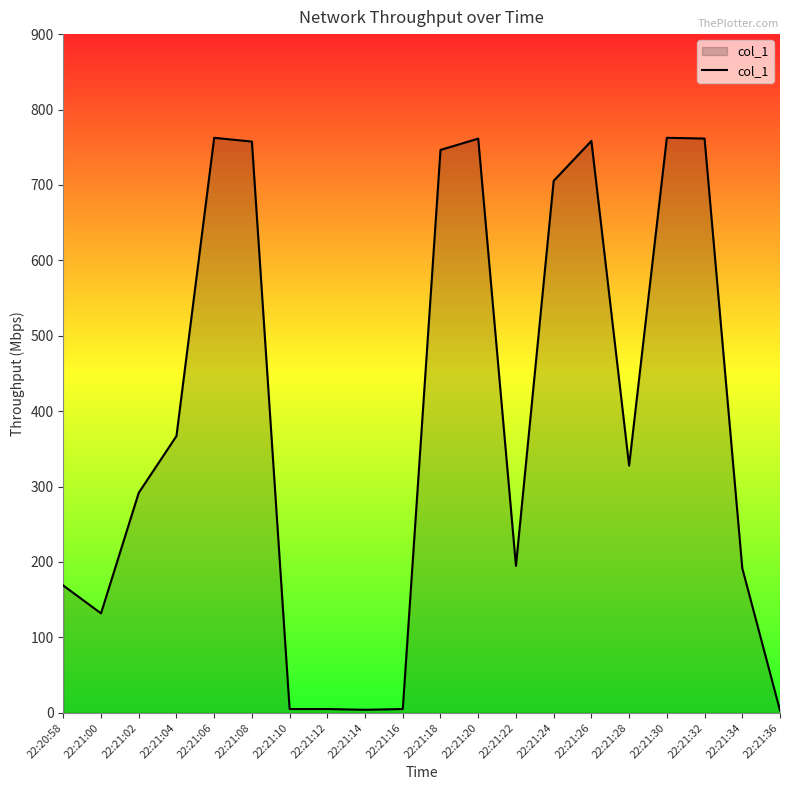

At which label is the value closest to 382?

22:21:04